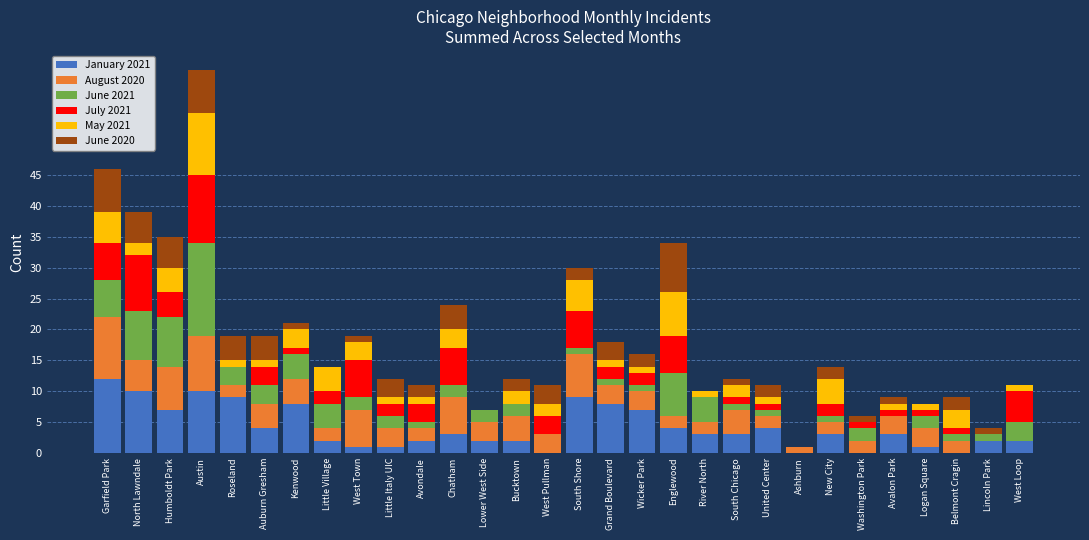

What is the maximum value for January 2021?

12